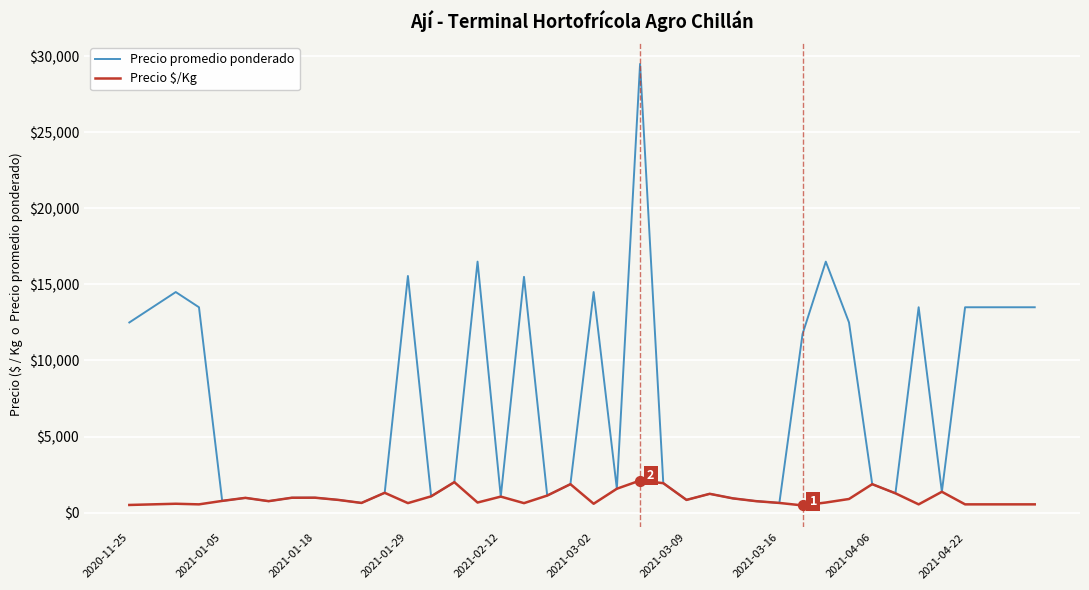

Which series has the largest range (max minus min)?

Precio promedio ponderado